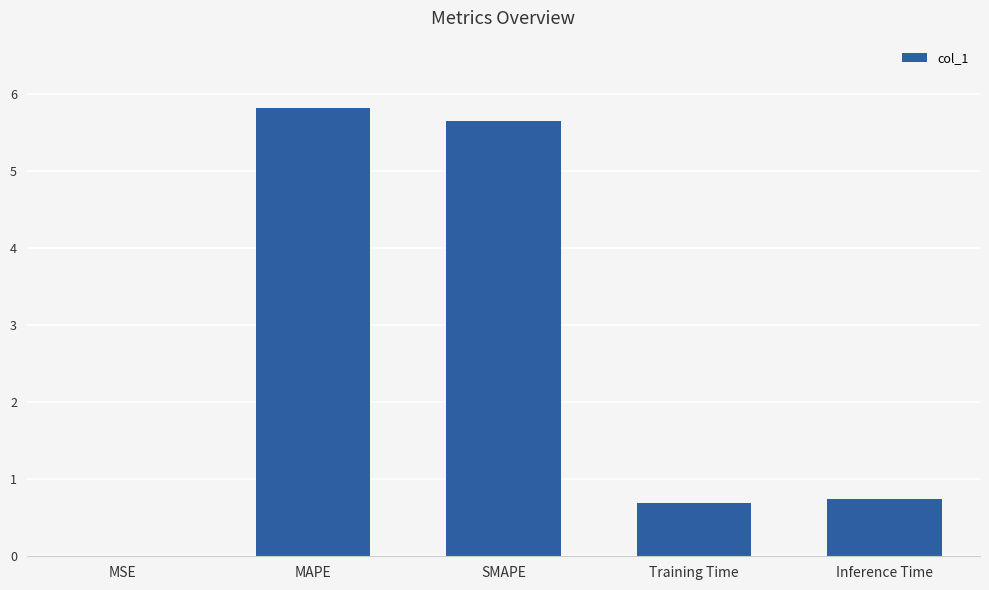

At which category does the chart reach its peak across all series?

MAPE